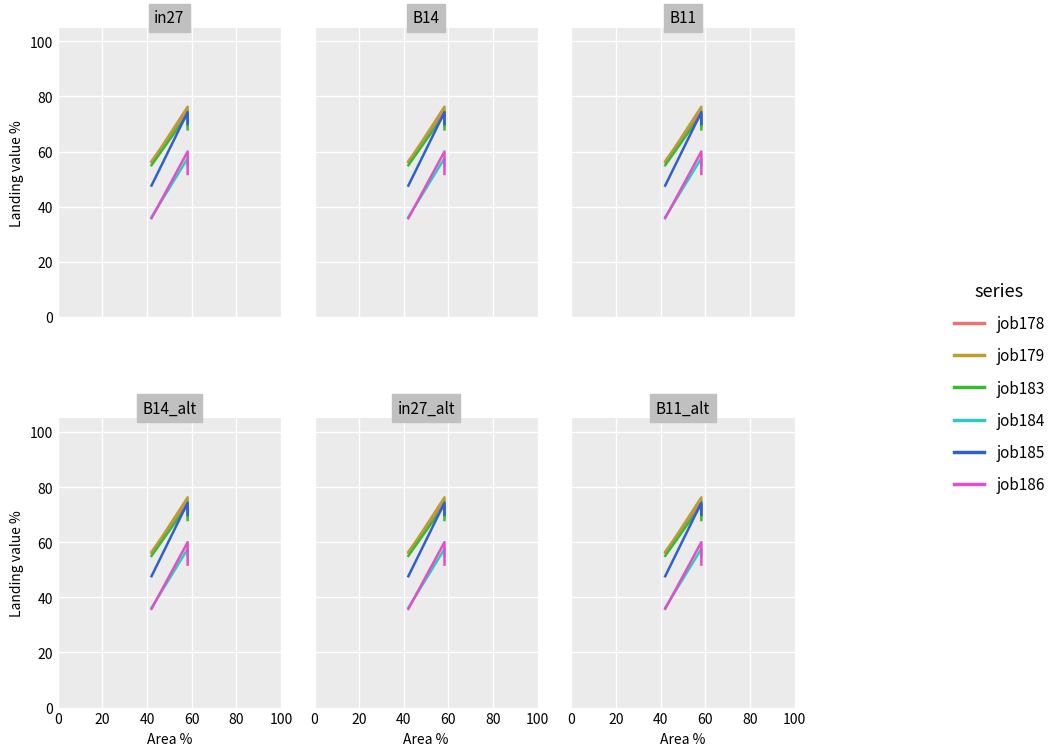

How many lines are shown in the chart?

6